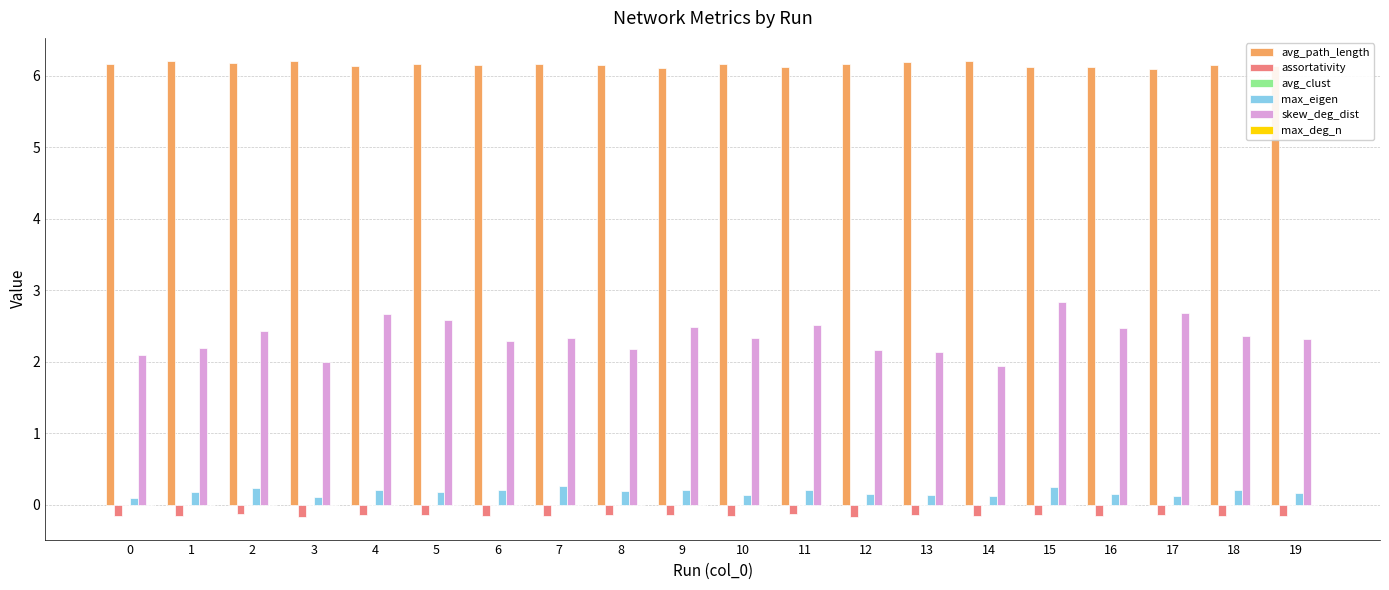

What is the sum of the avg_path_length values at 14 and 11?

12.3